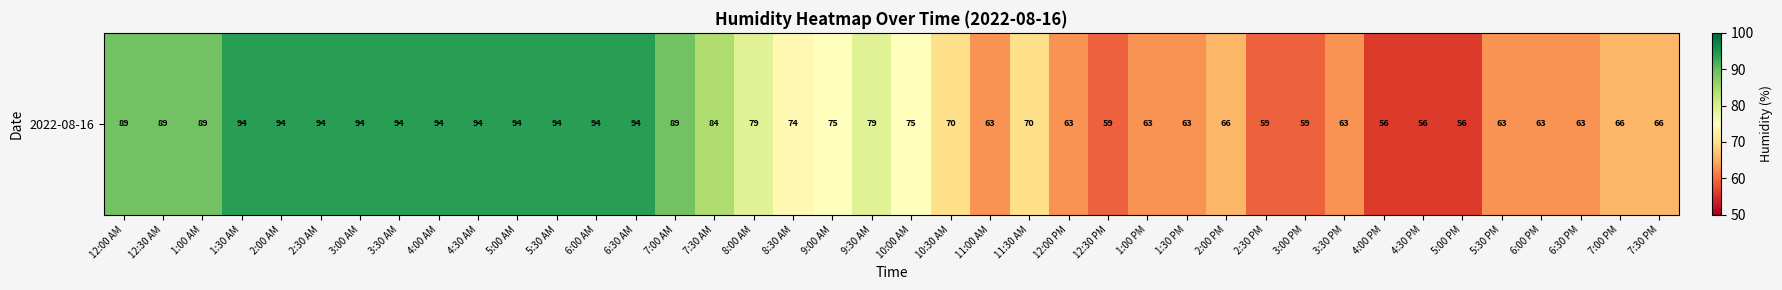

Where does the data first go above 75?

12:00 AM